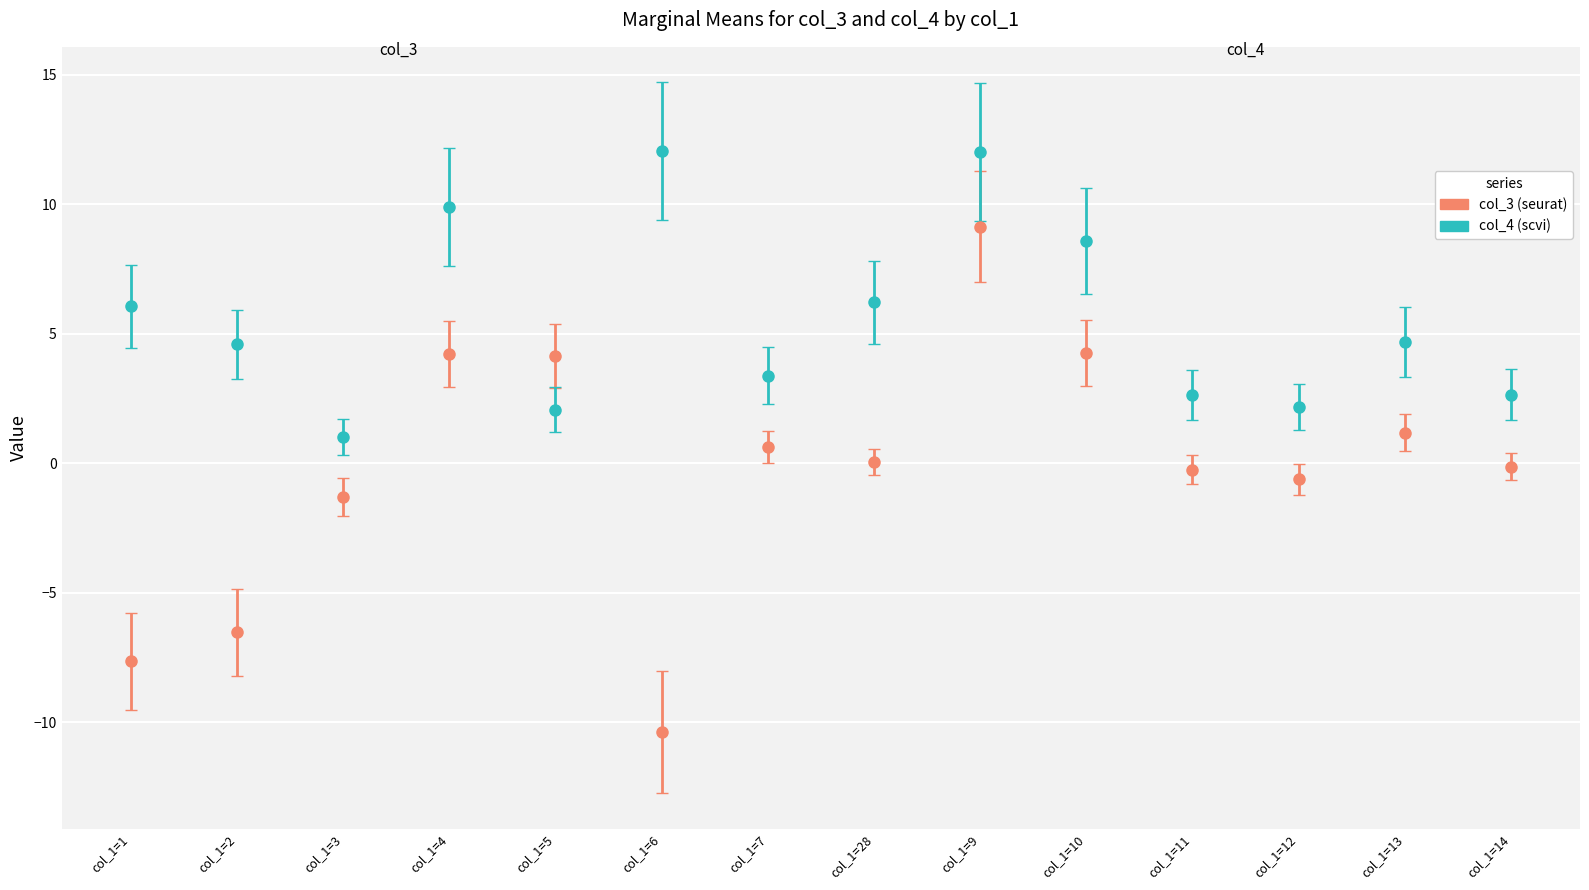

What is the difference between the highest and lowest values at col_1=2?

11.1